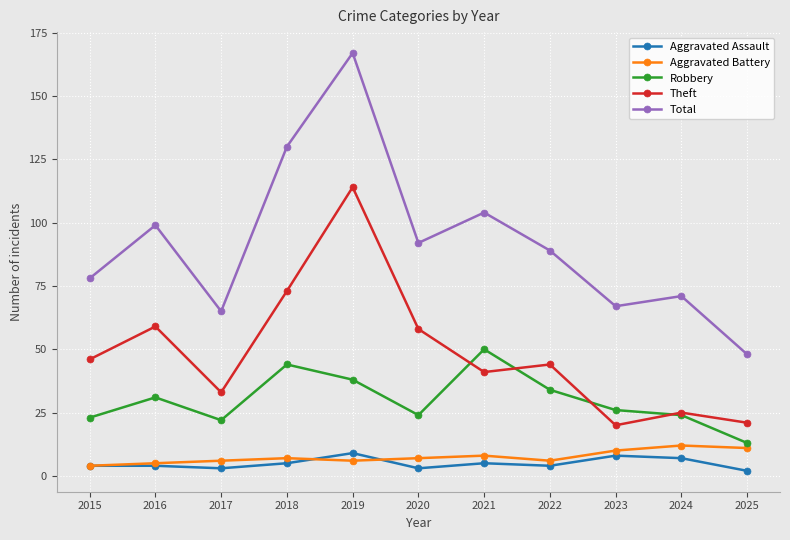

What is the approximate value of Theft at 2024, to the nearest 5?

25